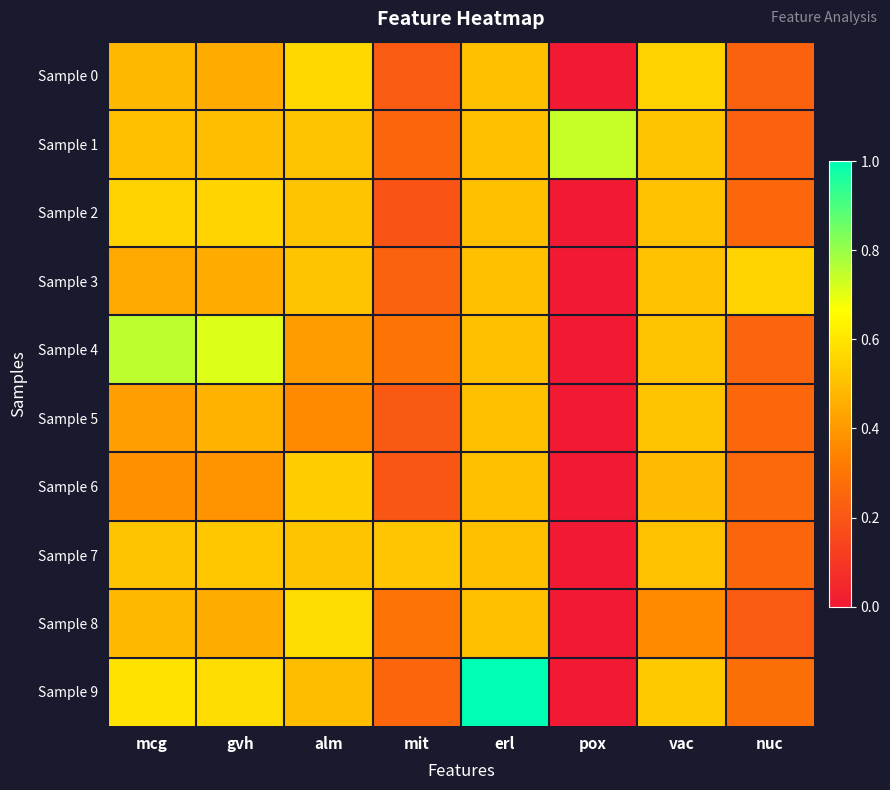

What is the difference between the highest and lowest values at mit?

0.3